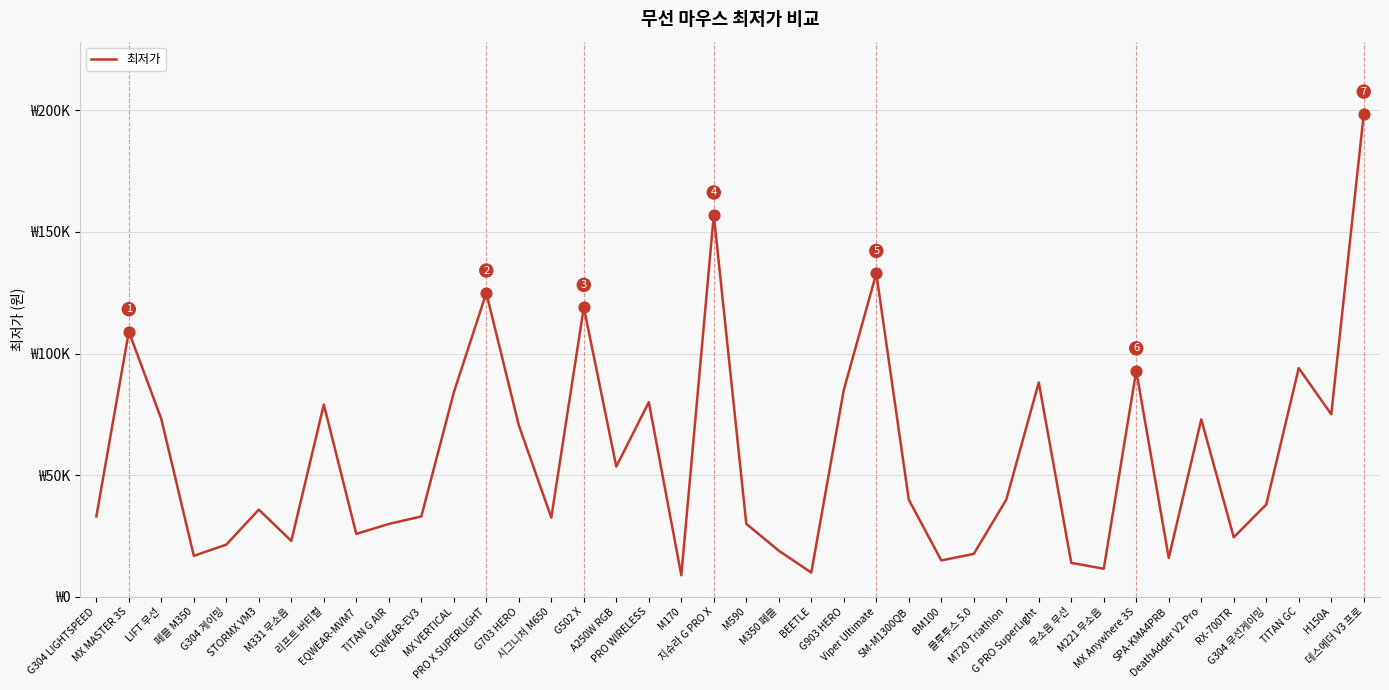

Approximately how many times larger is the value at G304 무선게이밍 compared to PRO X SUPERLIGHT?

0.3